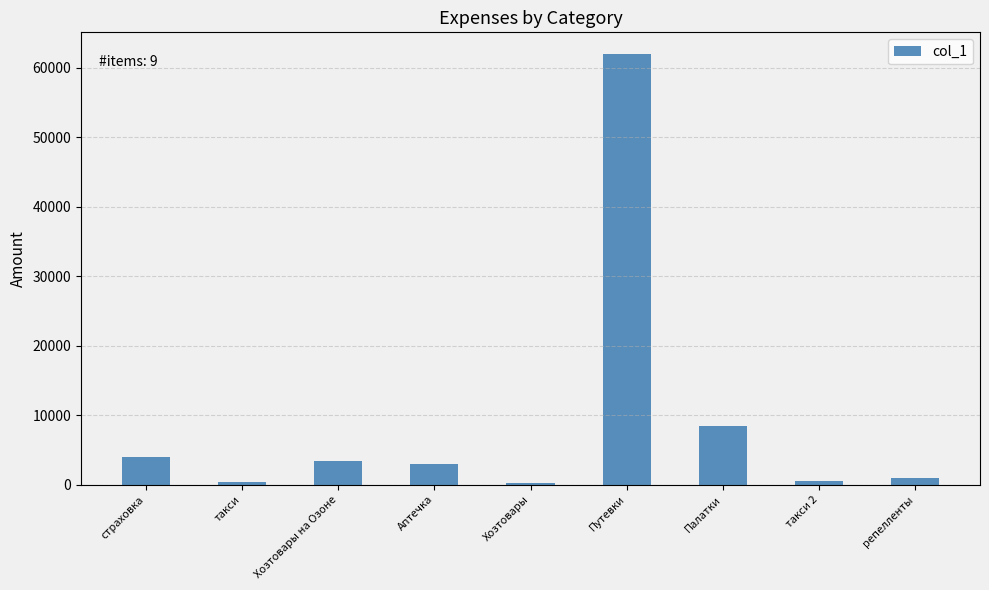

The chart shows a value of 5615 at Хозтовары на Озоне. True or false?

False